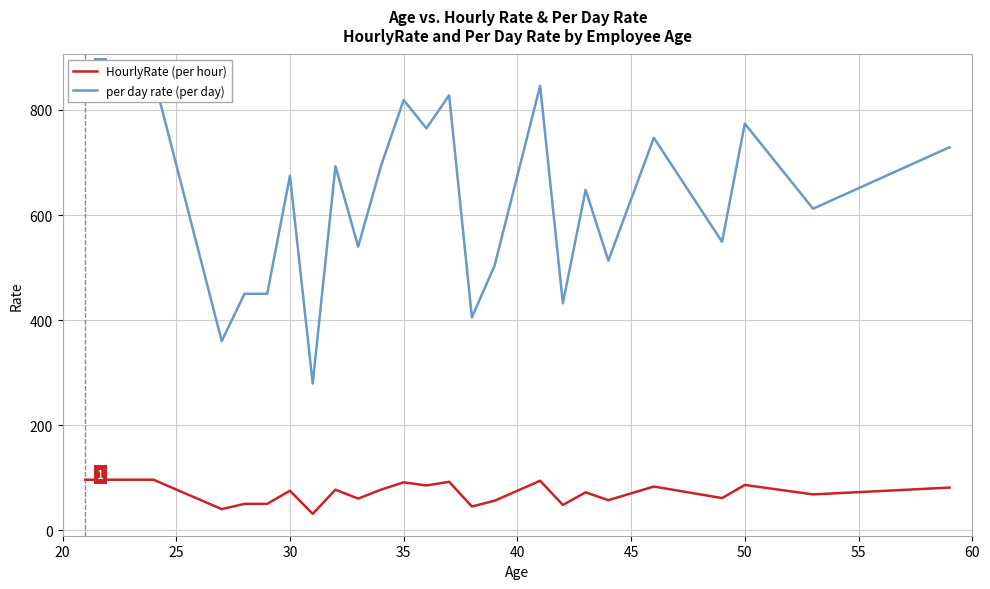

What is the minimum value for HourlyRate (per hour)?

31